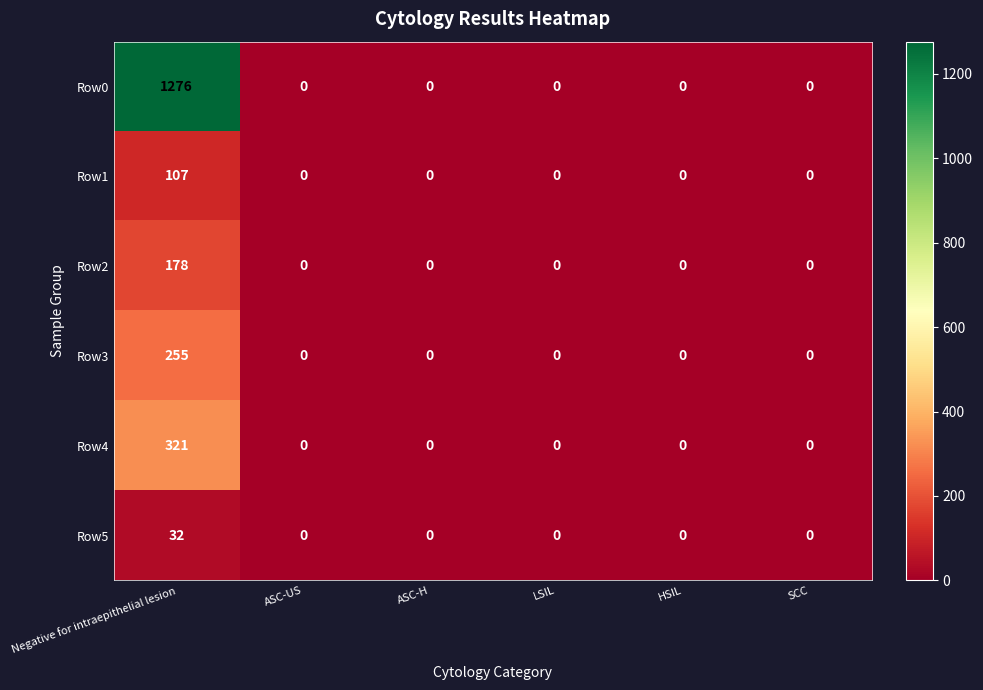

How many categories are shown in the chart?

6